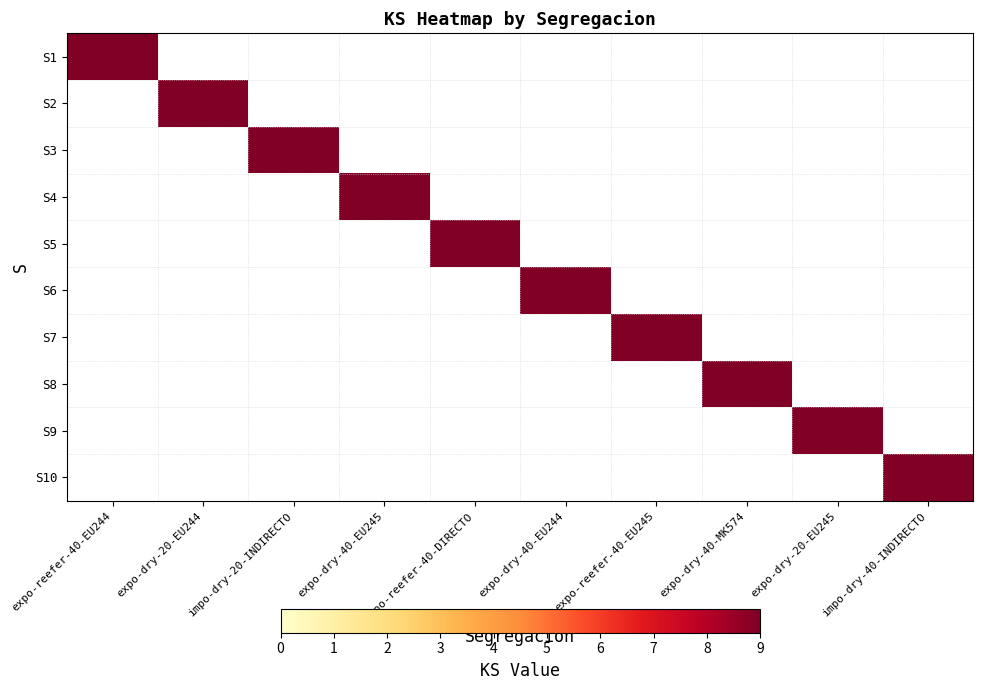

Which has a higher value, impo-dry-20-INDIRECTO or impo-reefer-40-DIRECTO?

impo-dry-20-INDIRECTO